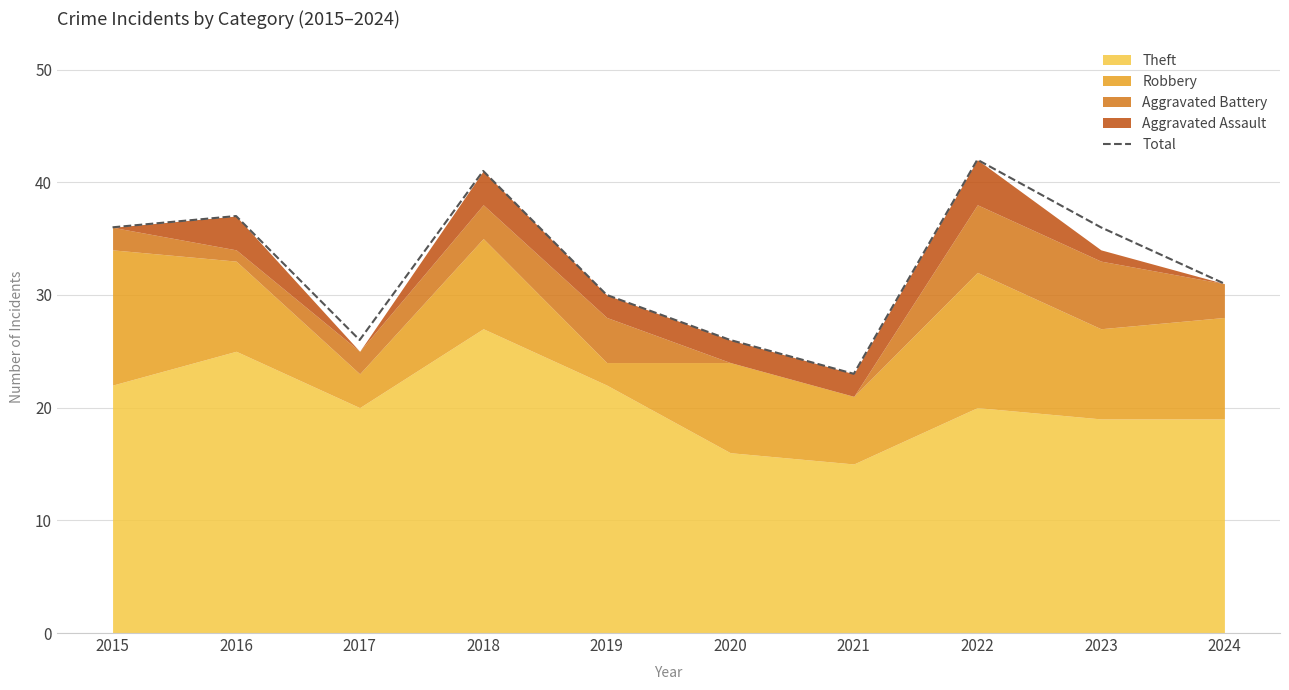

Rank the categories by value from highest to lowest.

2022, 2018, 2016, 2015, 2023, 2024, 2019, 2017, 2020, 2021